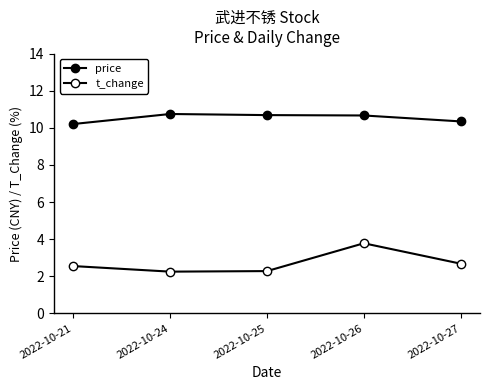

How many categories are shown in the chart?

5